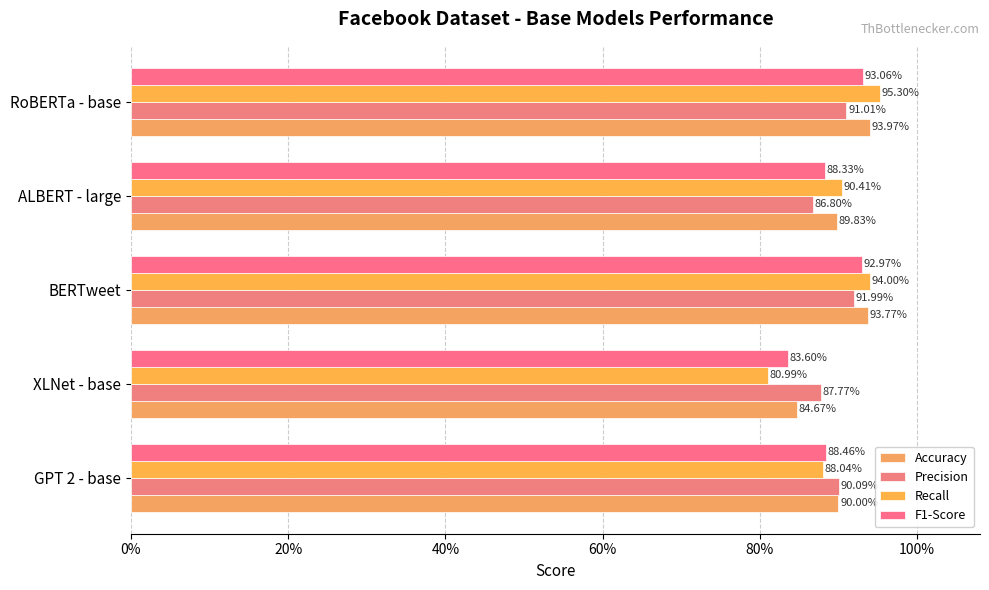

Reading left to right, list all the values displayed in this chart.

Accuracy: 0.9	0.8	0.9	0.9	0.9
Precision: 0.9	0.9	0.9	0.9	0.9
Recall: 0.9	0.8	0.9	0.9	1.0
F1-Score: 0.9	0.8	0.9	0.9	0.9